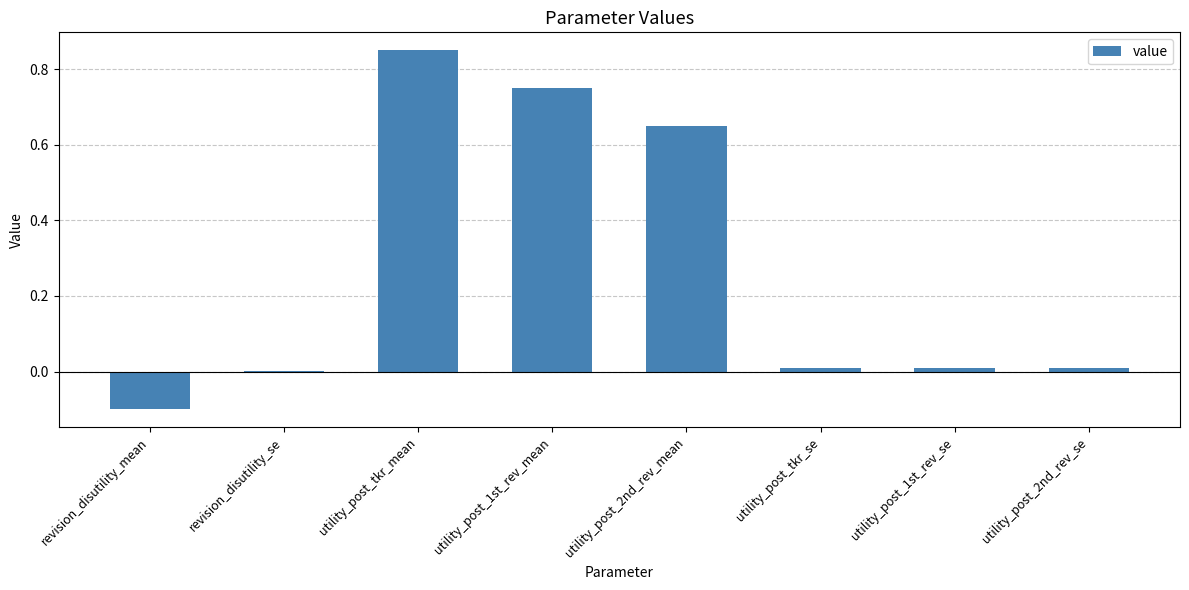

Which category has the highest value across all series?

utility_post_tkr_mean